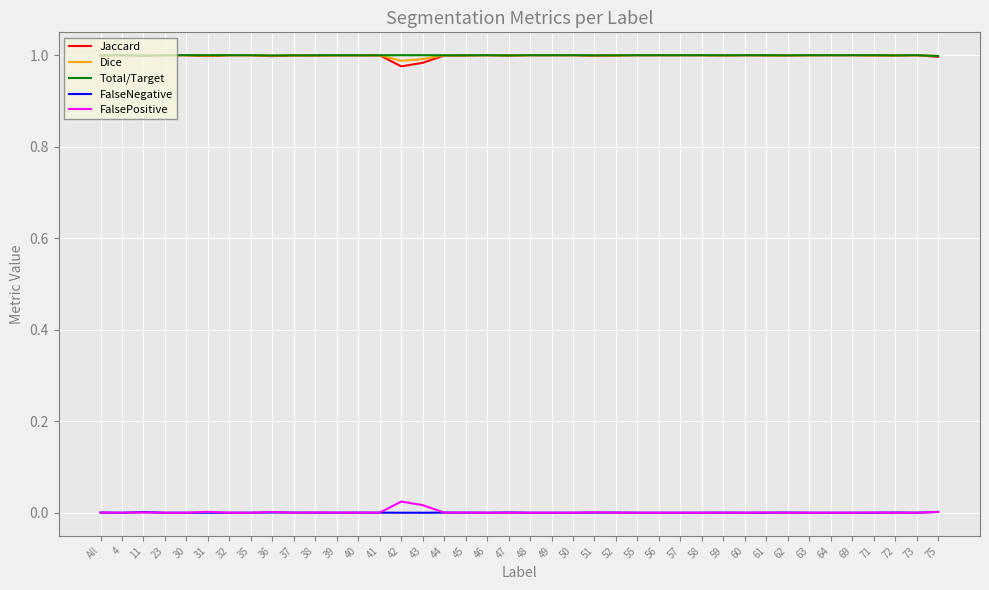

What is the total value across all series at 46?

3.0